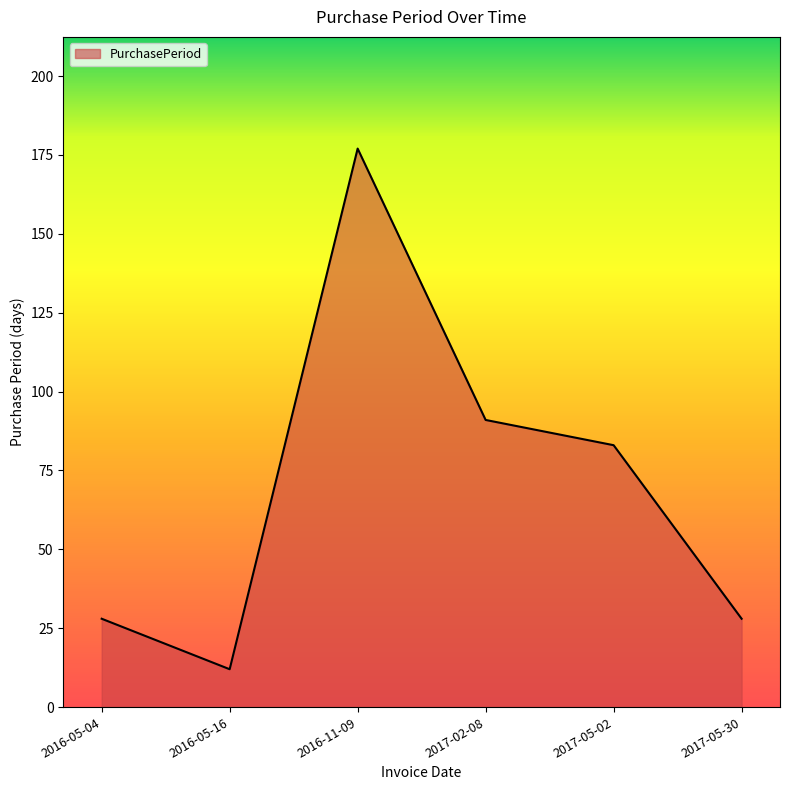

What is the ratio of the value at 2016-05-16 to the value at 2017-05-02?

0.1